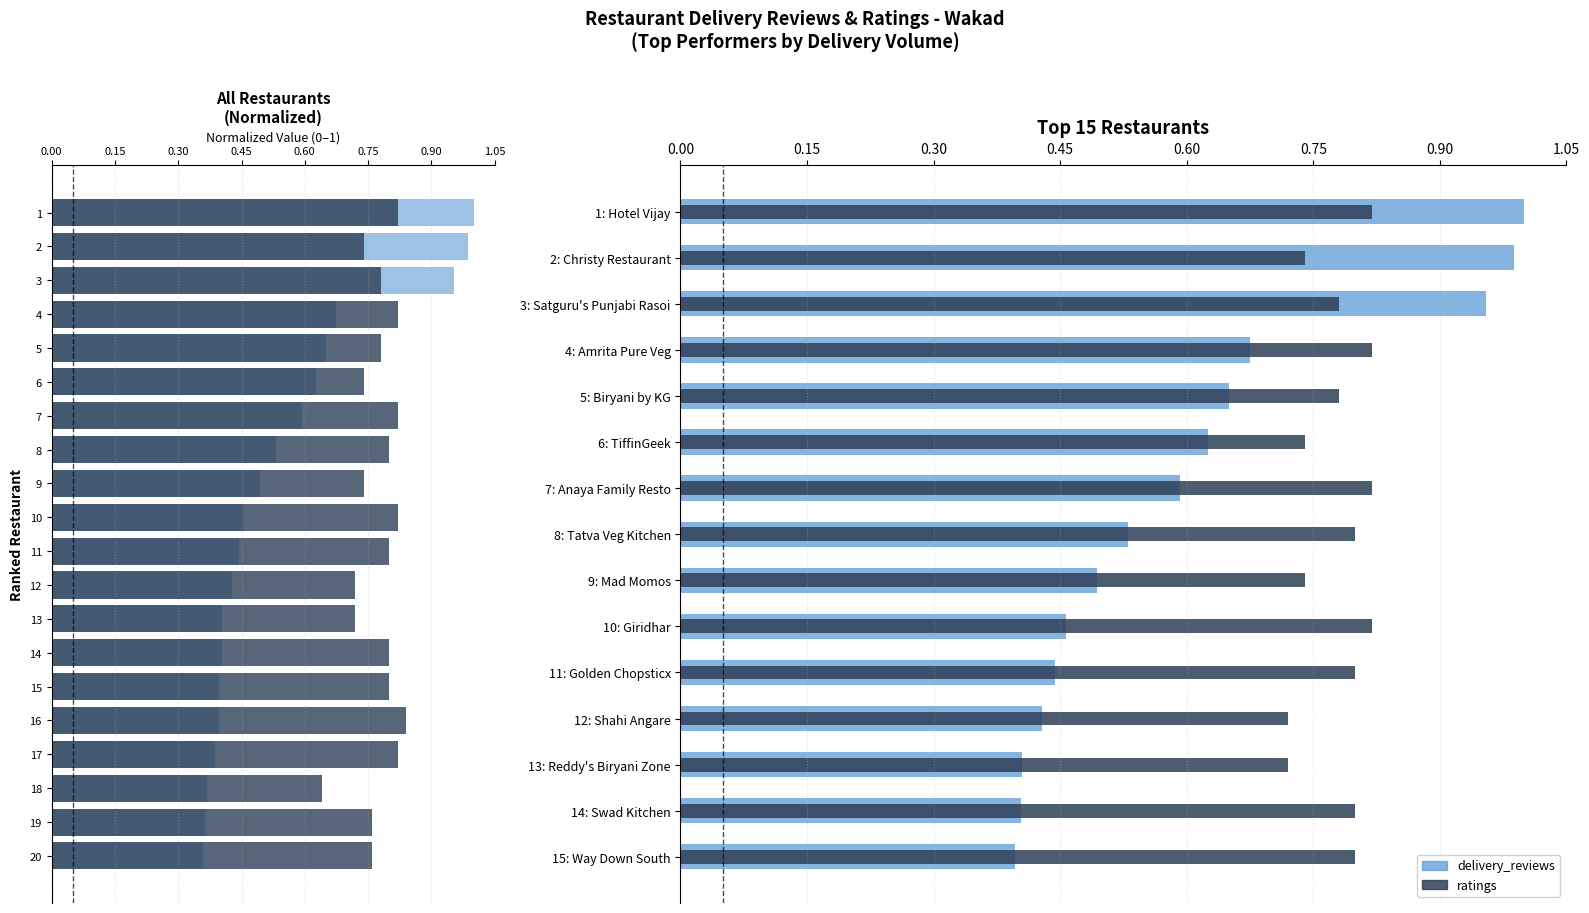

Reading right to left, transcribe all the data shown in this chart.

delivery_reviews: 0.4	0.4	0.4	0.4	0.4	0.4	0.4	0.4	0.4	0.4	0.5	0.5	0.5	0.6	0.6	0.7	0.7	1.0	1.0	1.0
ratings: 0.8	0.8	0.6	0.8	0.8	0.8	0.8	0.7	0.7	0.8	0.8	0.7	0.8	0.8	0.7	0.8	0.8	0.8	0.7	0.8